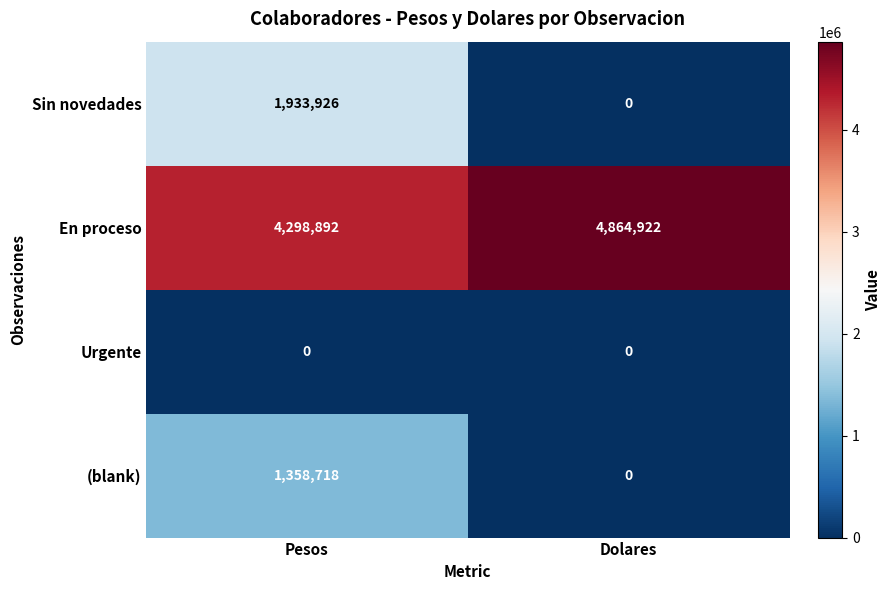

The Urgente series shows 0 at Dolares. True or false?

True